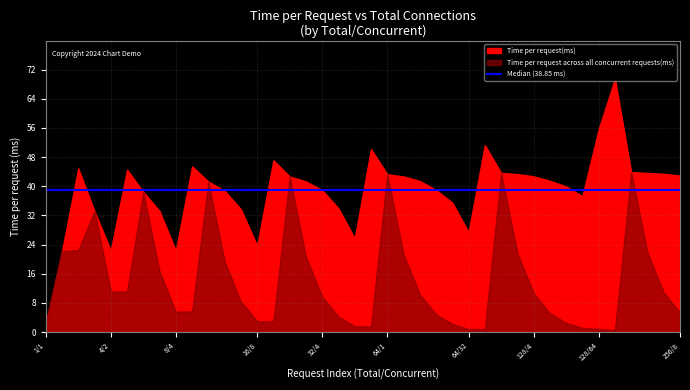

The value of Time per request(ms) at 128 is 58.7. True or false?

False